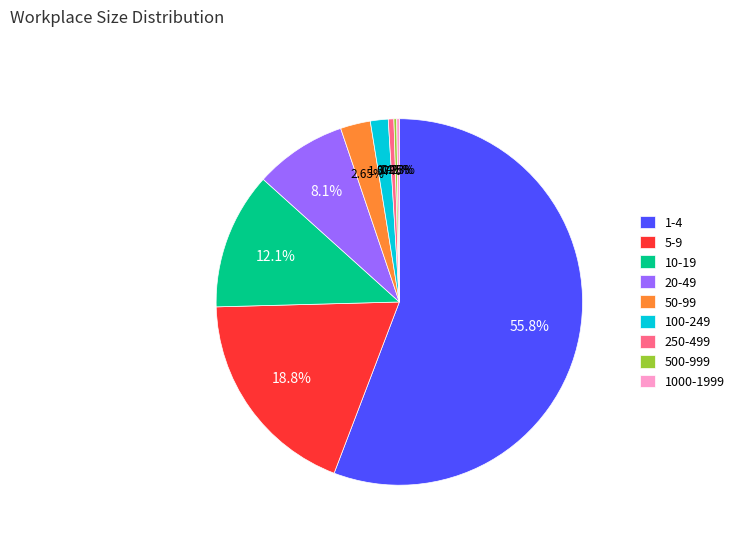

Does any single category account for the majority?

Yes